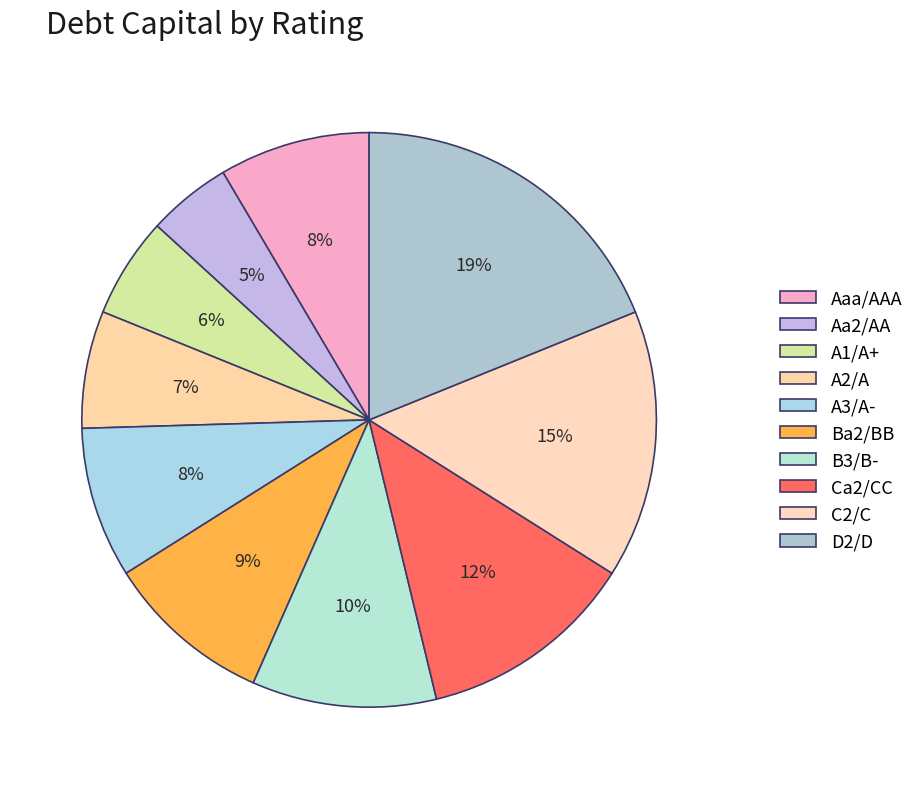

Is there a majority slice in this chart?

No